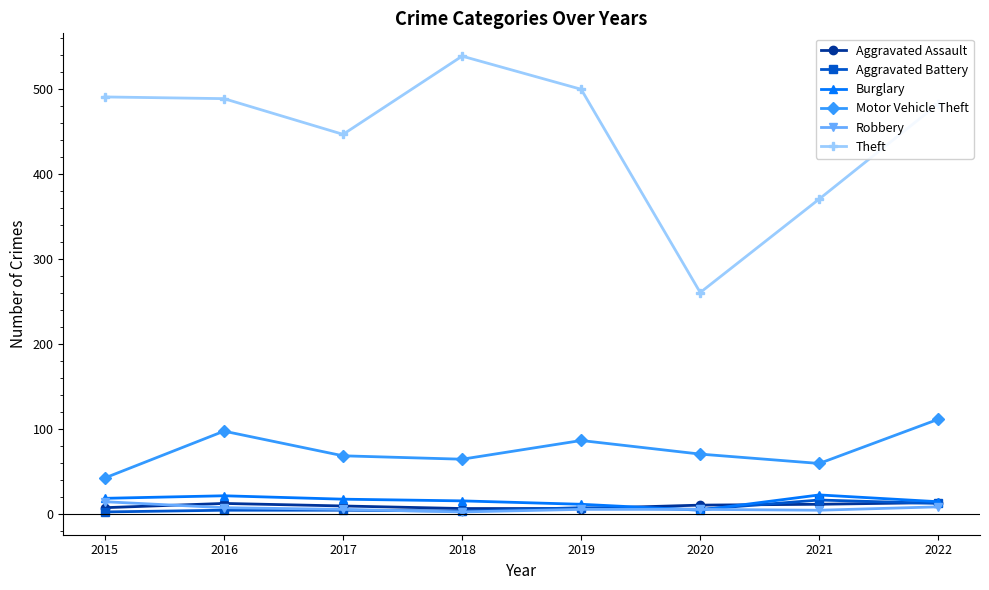

True or false: Theft and Aggravated Assault cross at least once.

False